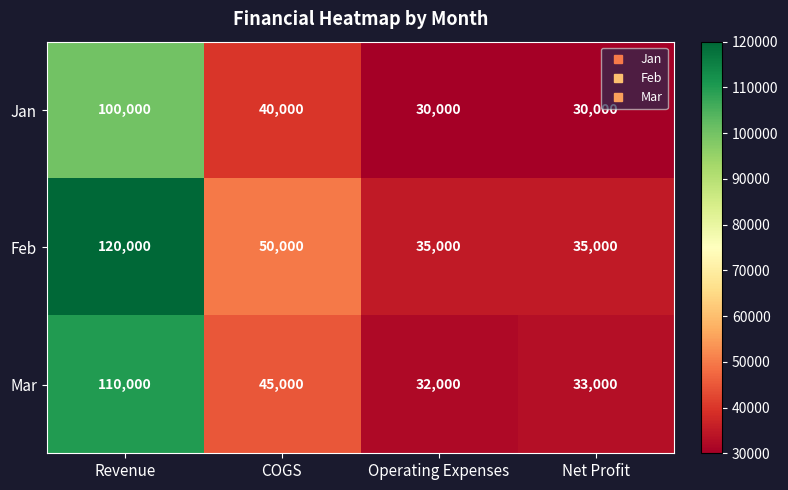

At which label is Jan closest to 65000?

COGS